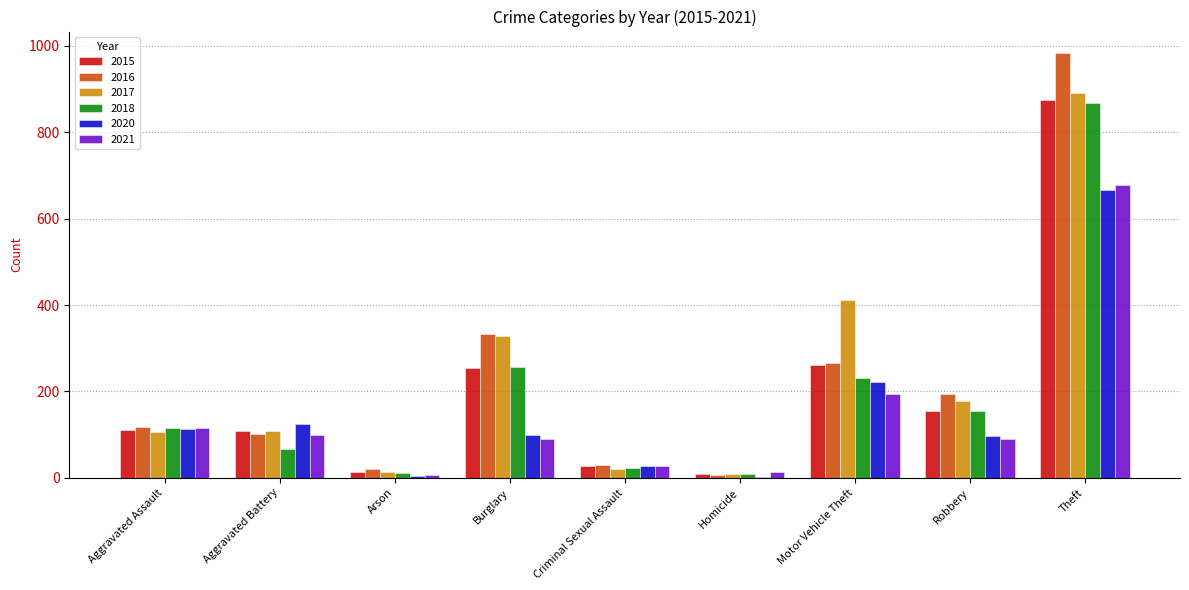

What is the maximum value for 2018?

868